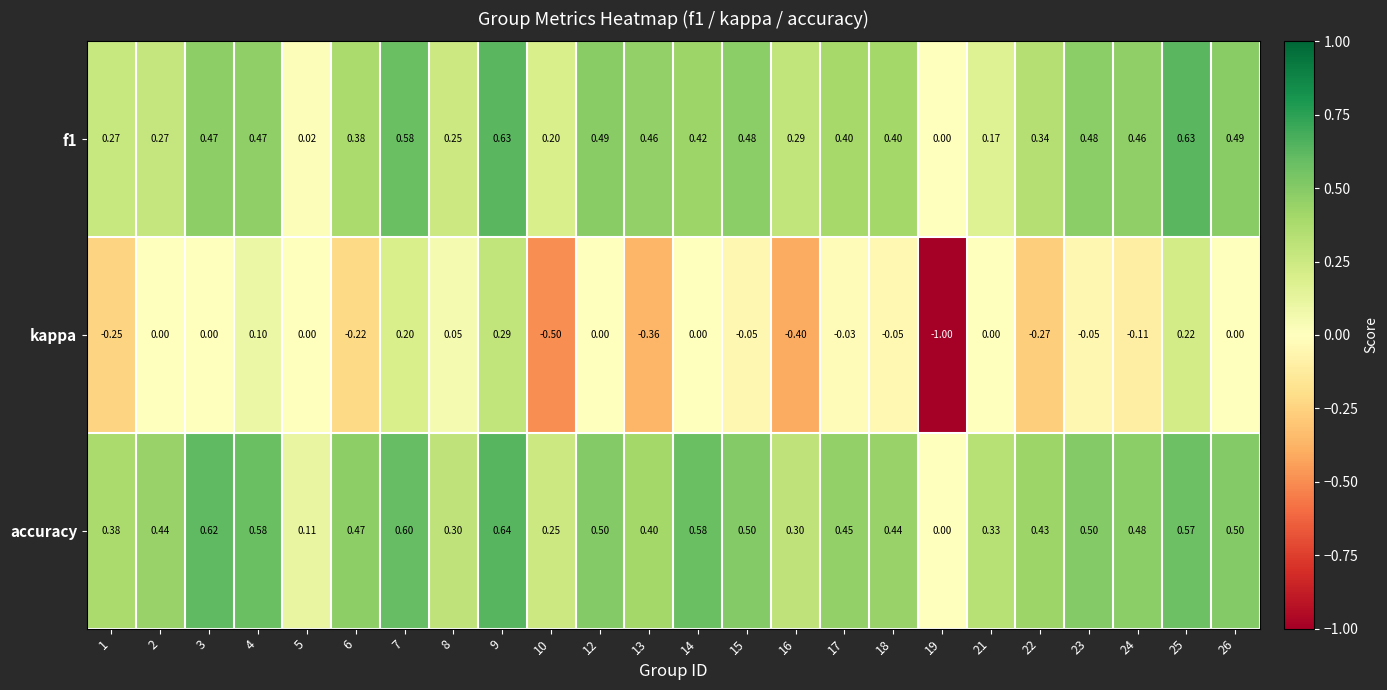

Is the value of kappa at 16 greater than the value of f1 at 13?

No